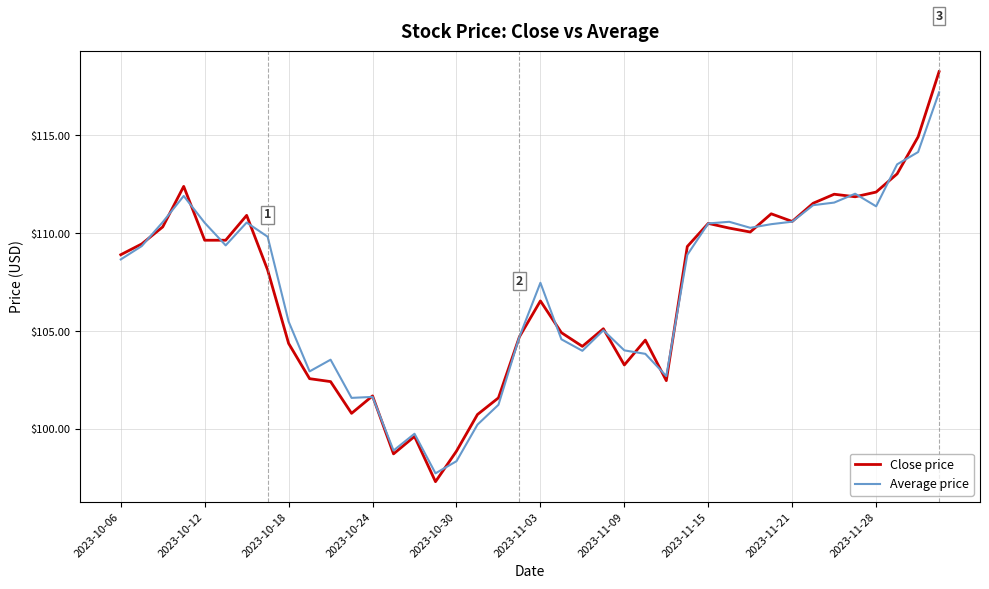

In Close price, how many points are higher than both neighbors (excluding endpoints)?

10